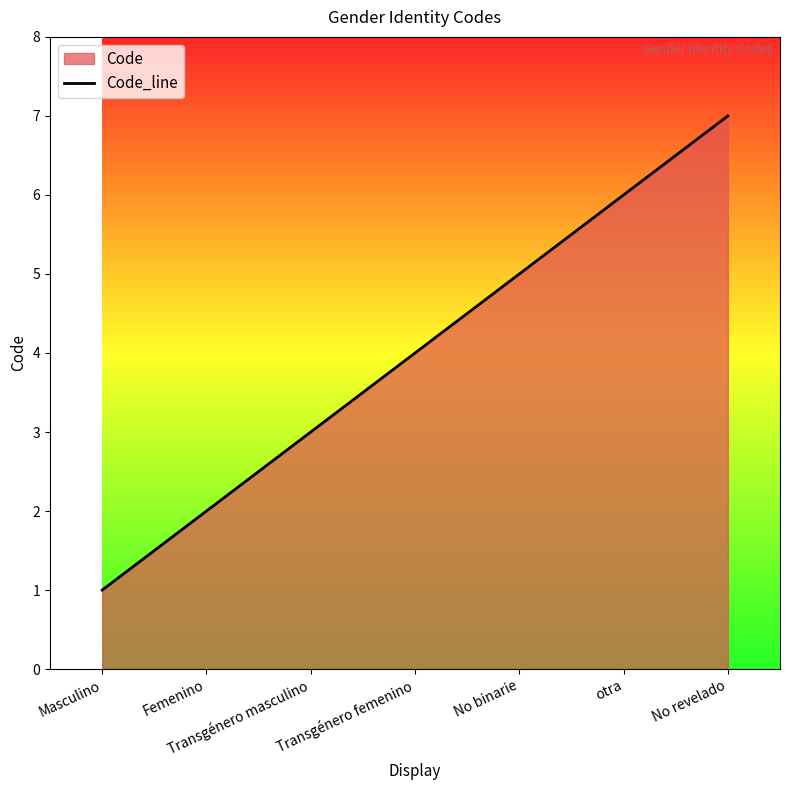

What is the label of the 2nd point from the right?

otra